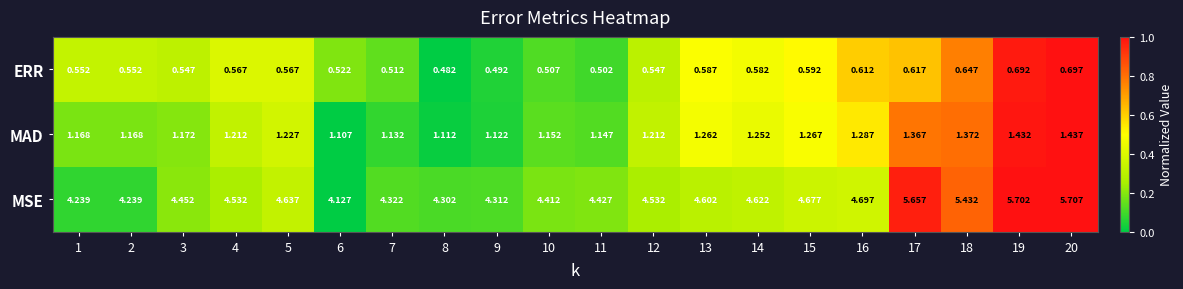

What is the total value across all series at 9?

5.9